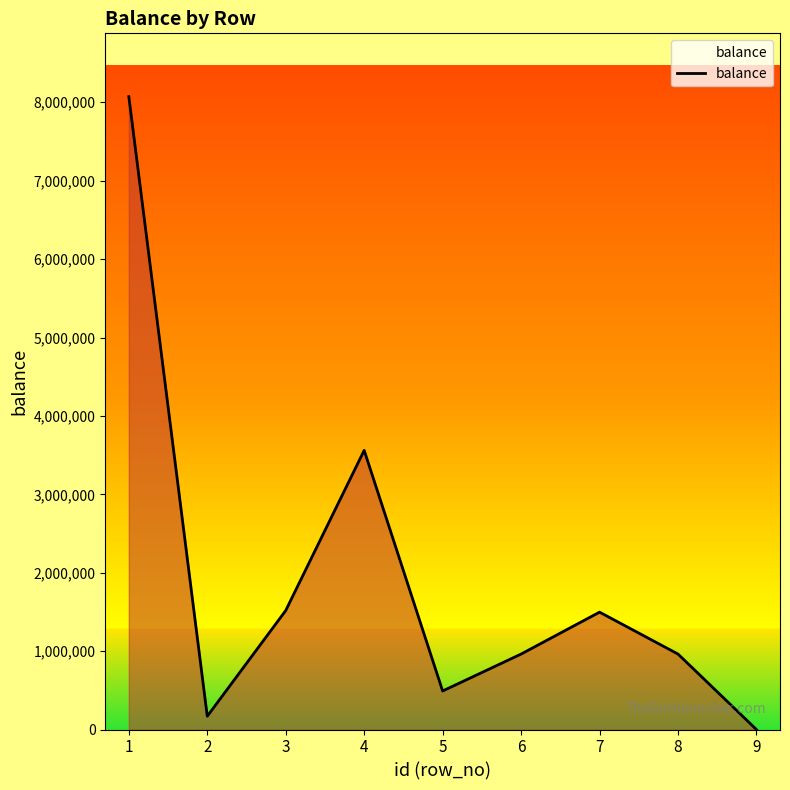

Is it true that the value at 9 is -4562518?

False